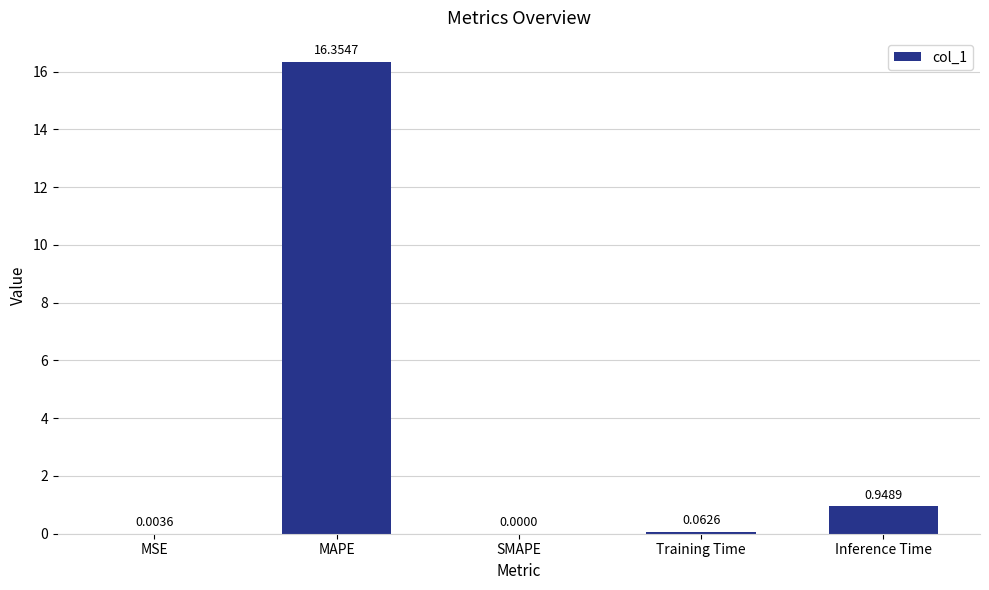

Where is the data nearest to the value 8?

Inference Time